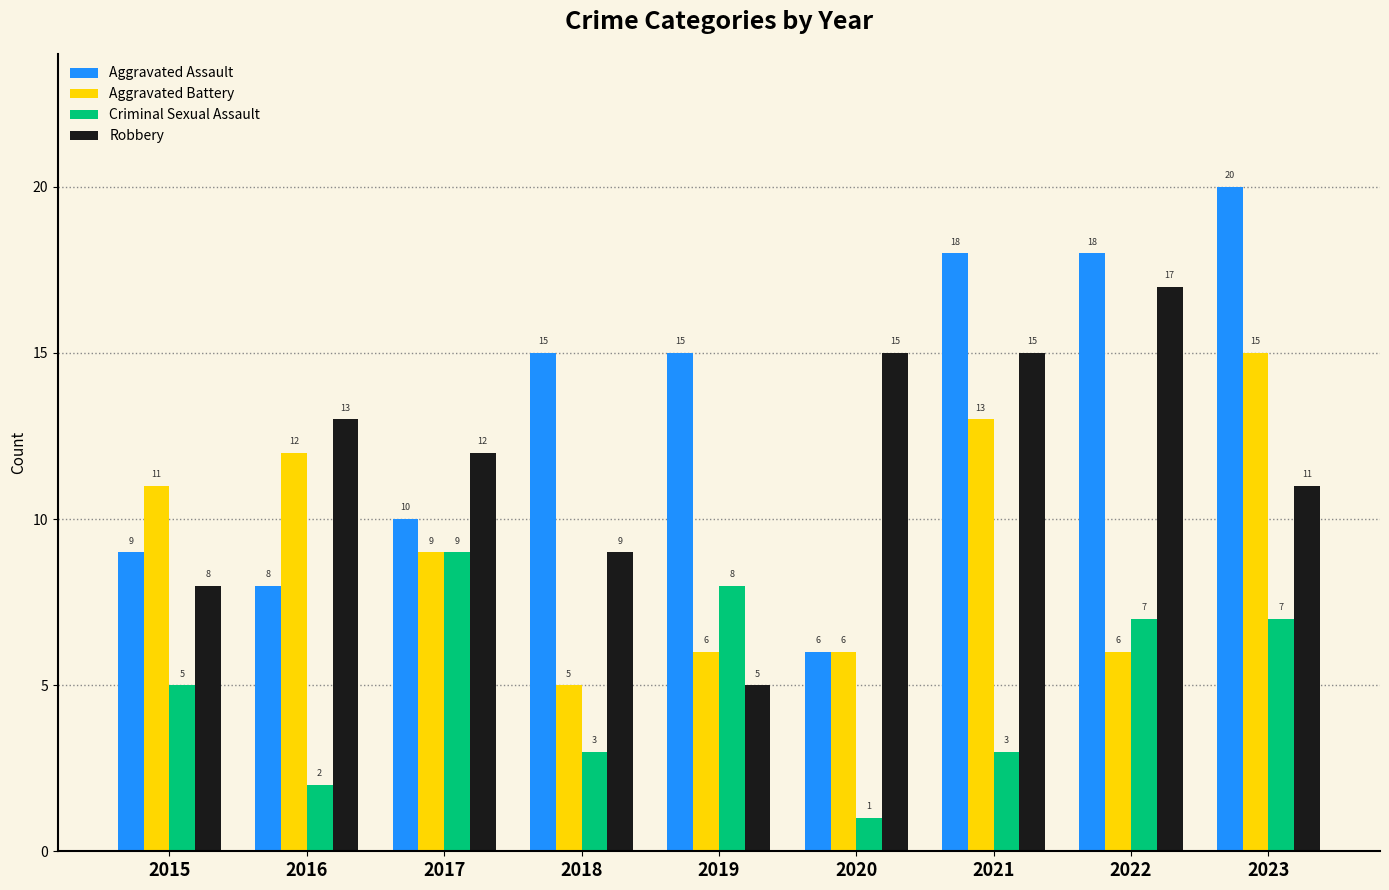

At which label is Criminal Sexual Assault closest to 5?

2015